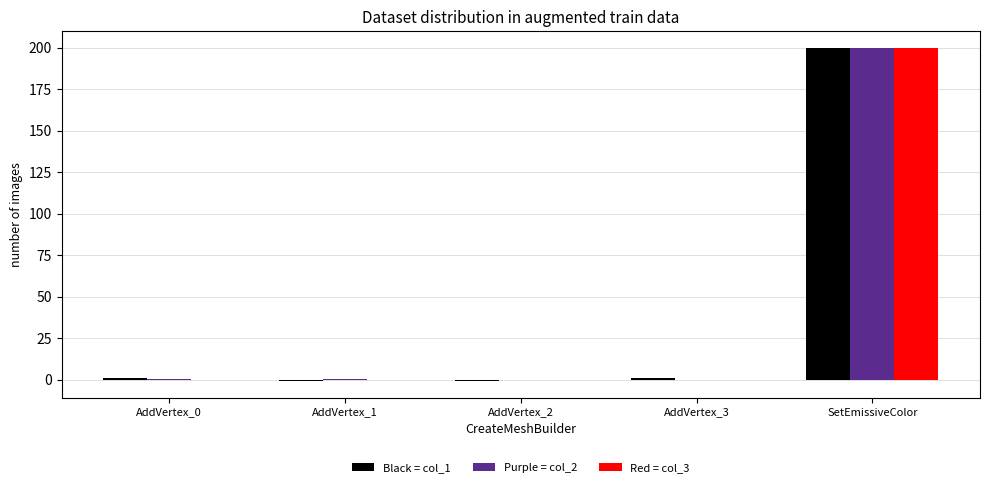

At which category is the sum across all series the highest?

SetEmissiveColor